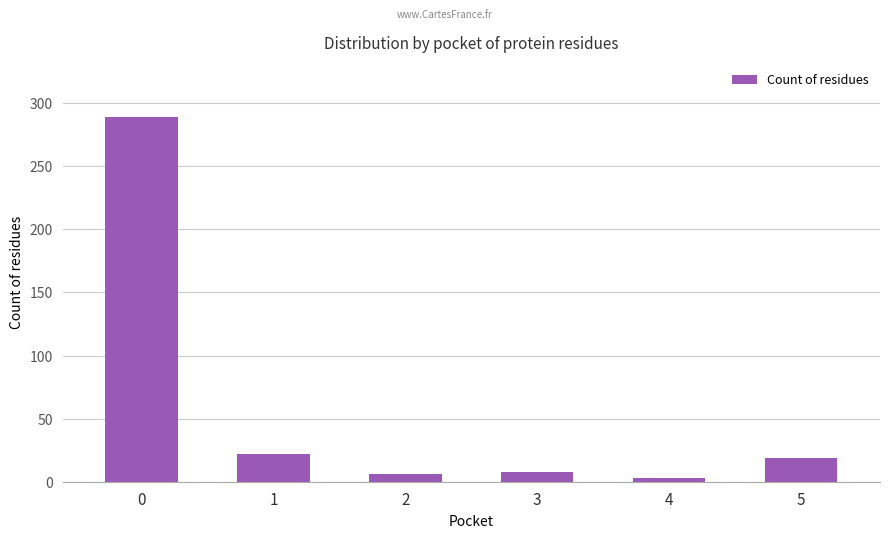

At which label is the value closest to 146?

1